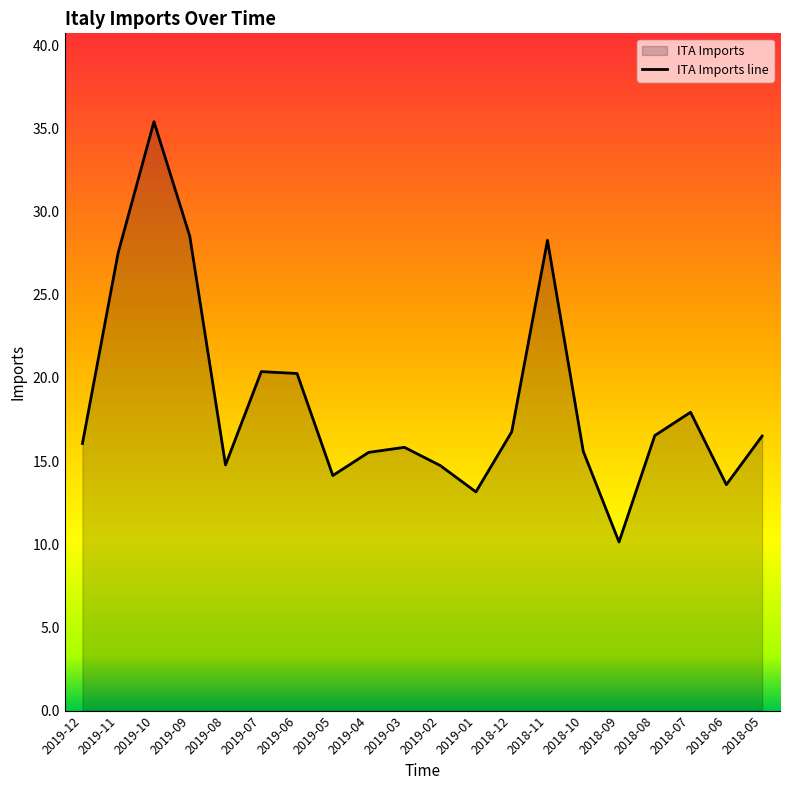

True or false: the data shows 3.0 at 2019-01.

False